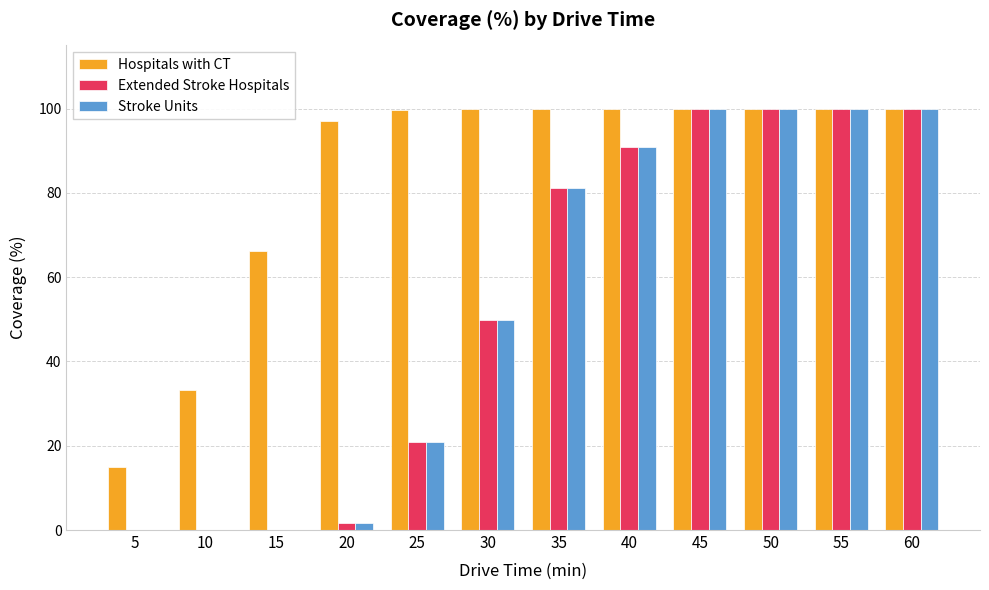

What value does the Extended Stroke Hospitals series have at 35?

81.1